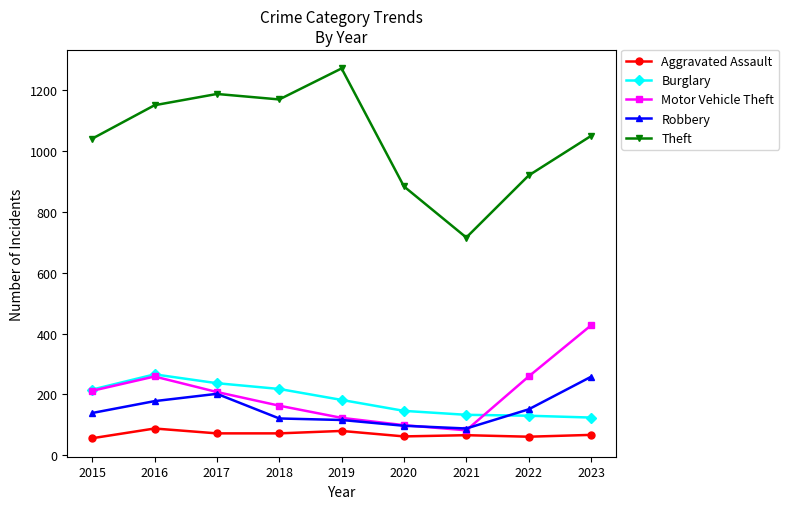

What is the highest value of the Robbery series?

258